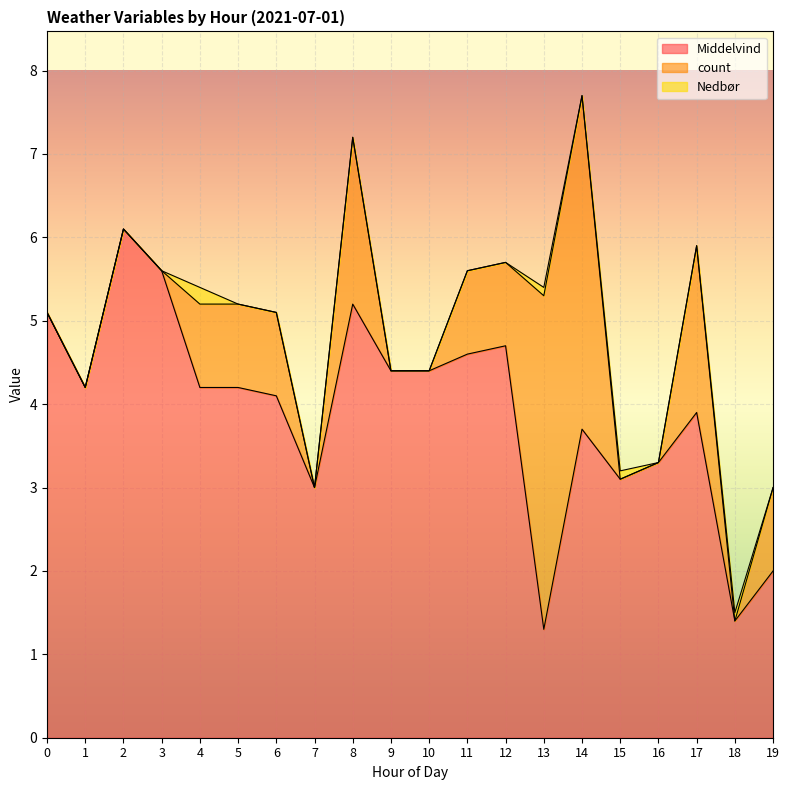

List the series in order of their peak value, highest first.

Middelvind, count, Nedbør